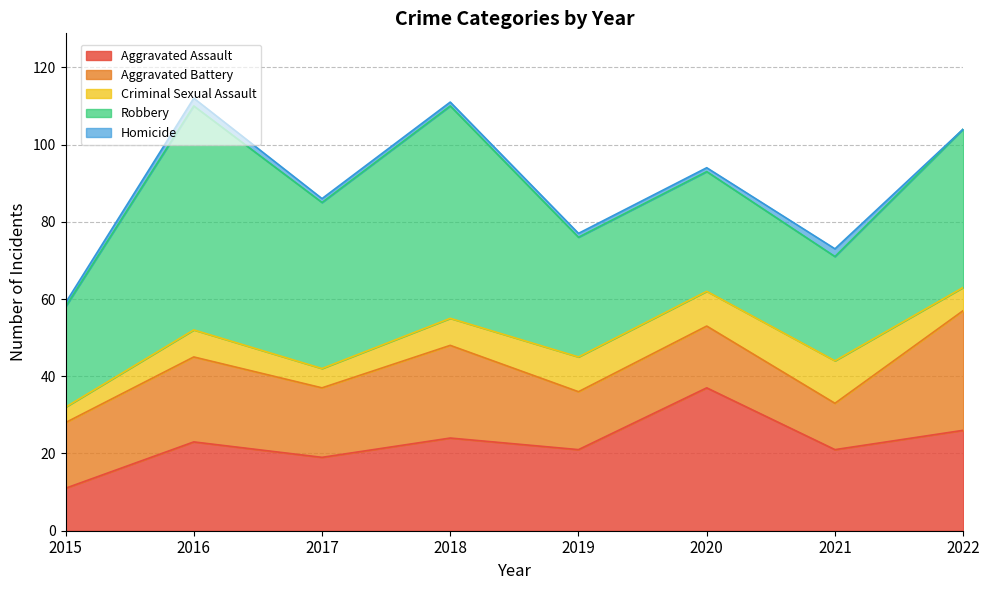

Rank the categories by Homicide value from highest to lowest.

2016, 2021, 2015, 2017, 2018, 2019, 2020, 2022